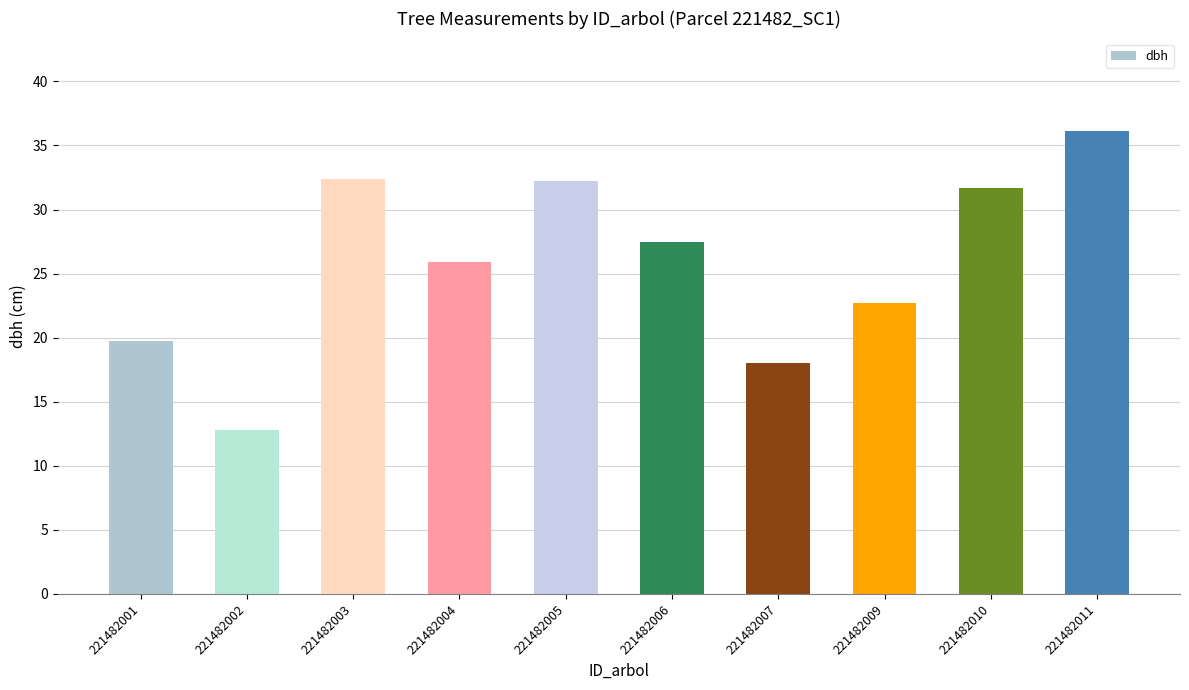

The chart shows a value of 18.1 at 221482007. True or false?

True